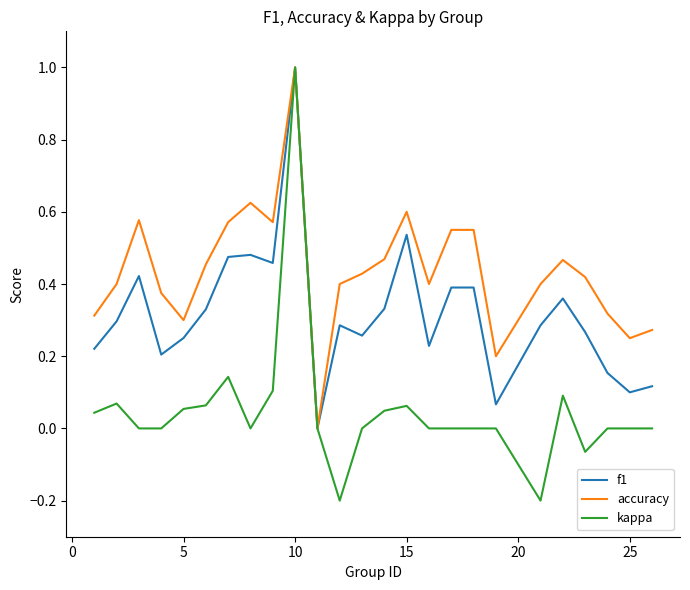

What are all the series names shown in the legend?

f1, accuracy, kappa